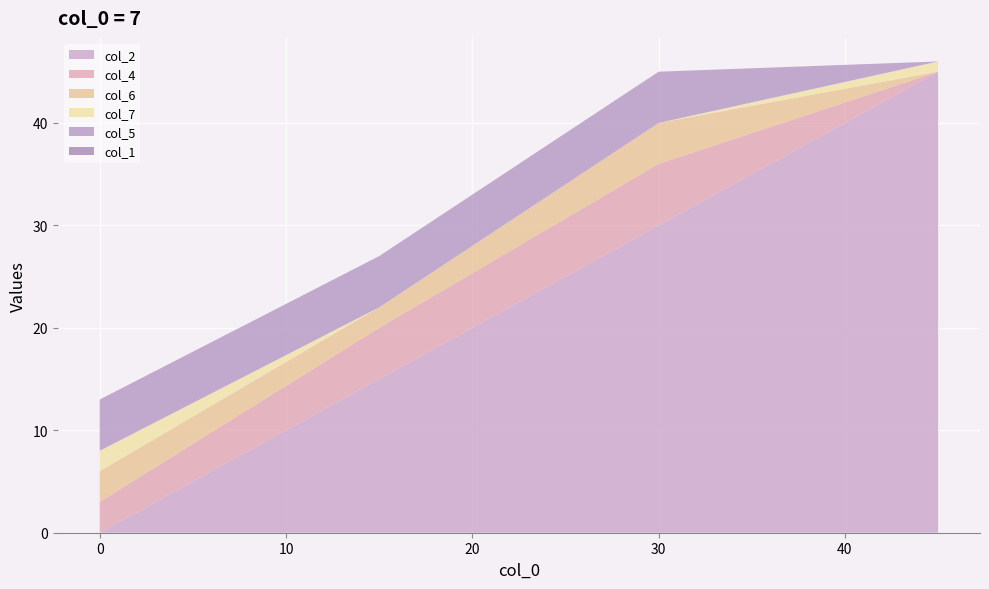

Reading right to left, list all the values displayed in this chart.

col_2: 45	30	15	0
col_4: 0	6	5	3
col_6: 0	4	2	3
col_7: 1	0	0	2
col_5: 0	5	5	5
col_1: 0	0	0	0